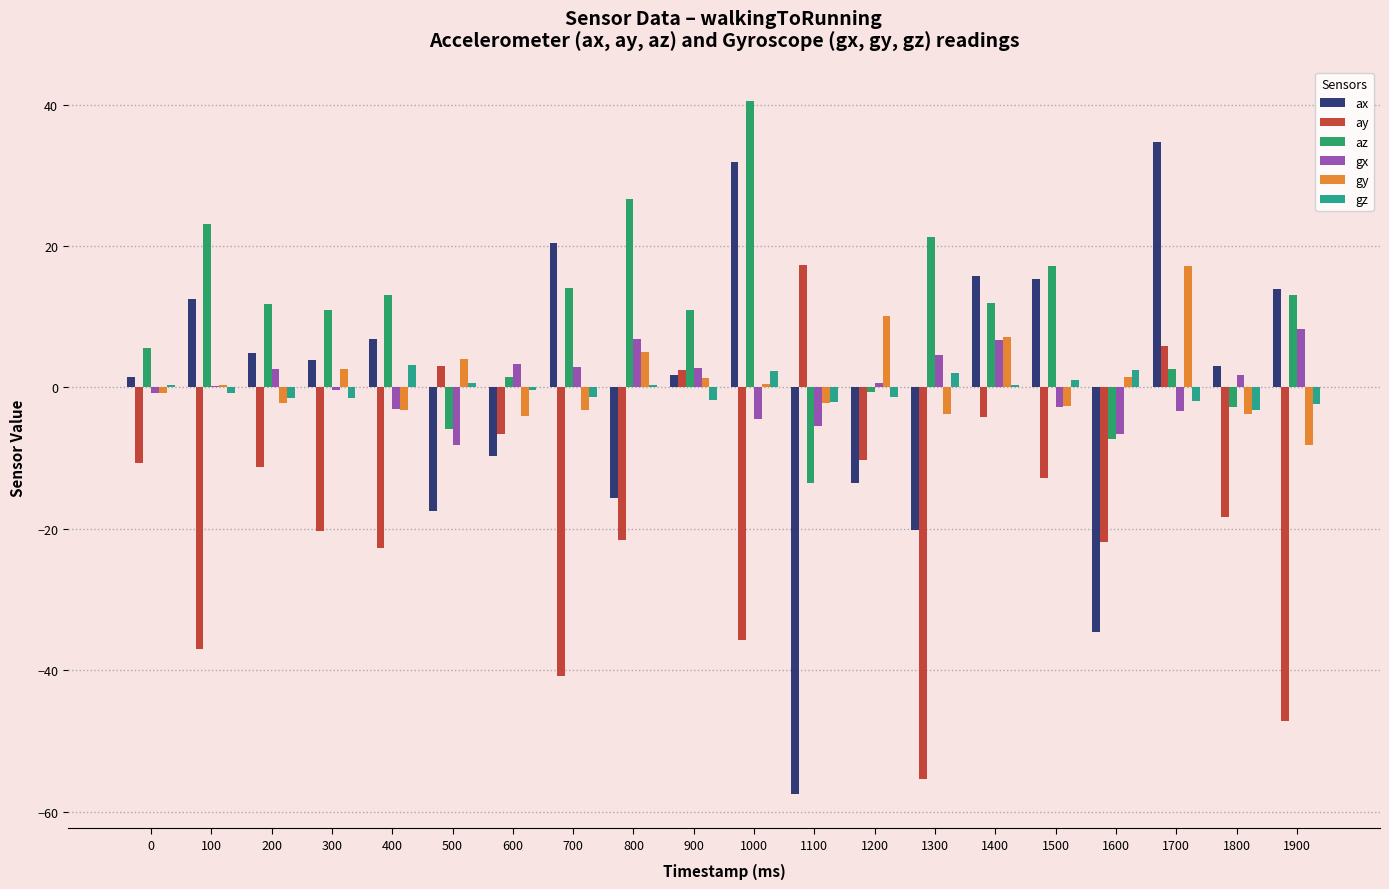

Reading left to right, what are all the values shown in this chart?

ax: 1.5	12.5	4.9	3.9	6.9	-17.5	-9.7	20.4	-15.6	1.7	31.9	-57.4	-13.5	-20.2	15.7	15.3	-34.5	34.7	3.0	13.9
ay: -10.6	-36.9	-11.2	-20.3	-22.6	3.0	-6.6	-40.8	-21.5	2.4	-35.7	17.4	-10.3	-55.3	-4.2	-12.8	-21.9	5.9	-18.4	-47.1
az: 5.6	23.2	11.8	10.9	13.1	-5.8	1.5	14.1	26.6	10.9	40.5	-13.5	-0.7	21.3	12.0	17.1	-7.3	2.6	-2.7	13.1
gx: -0.8	0.2	2.6	-0.4	-3.1	-8.1	3.4	2.8	6.8	2.8	-4.4	-5.5	0.6	4.6	6.7	-2.8	-6.6	-3.4	1.8	8.2
gy: -0.8	0.3	-2.1	2.7	-3.1	4.1	-4.1	-3.2	5.0	1.3	0.5	-2.3	10.0	-3.8	7.2	-2.7	1.4	17.2	-3.8	-8.1
gz: 0.3	-0.8	-1.5	-1.4	3.2	0.6	-0.3	-1.4	0.3	-1.8	2.3	-2.1	-1.4	2.0	0.3	1.1	2.4	-2.0	-3.2	-2.4